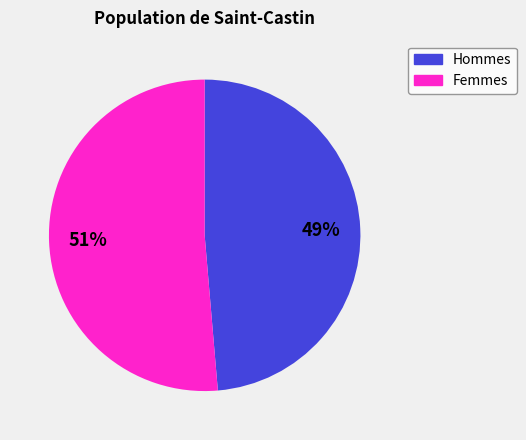

Does any single category account for the majority?

Yes